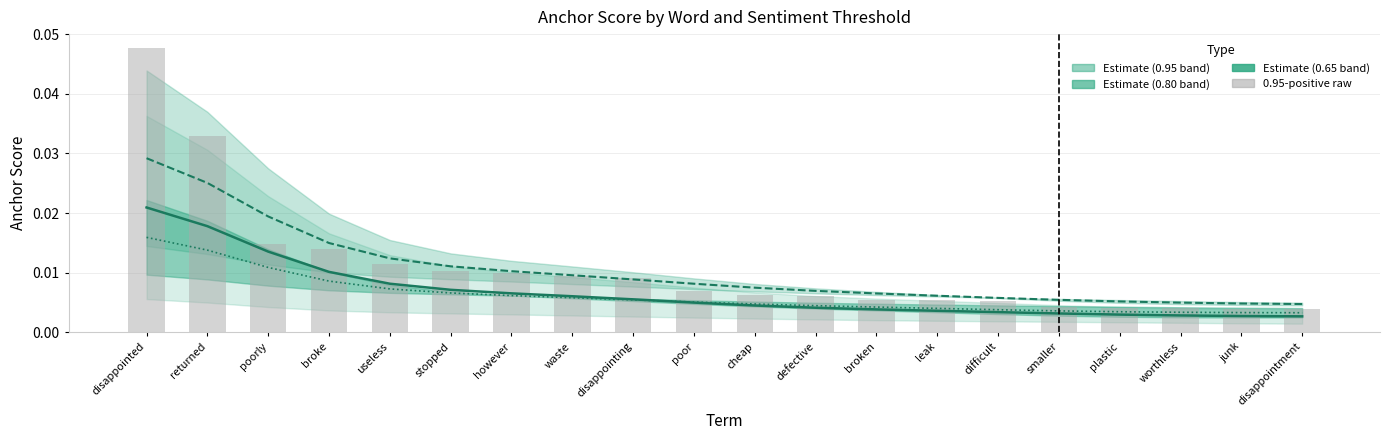

How many groups of bars are there?

20